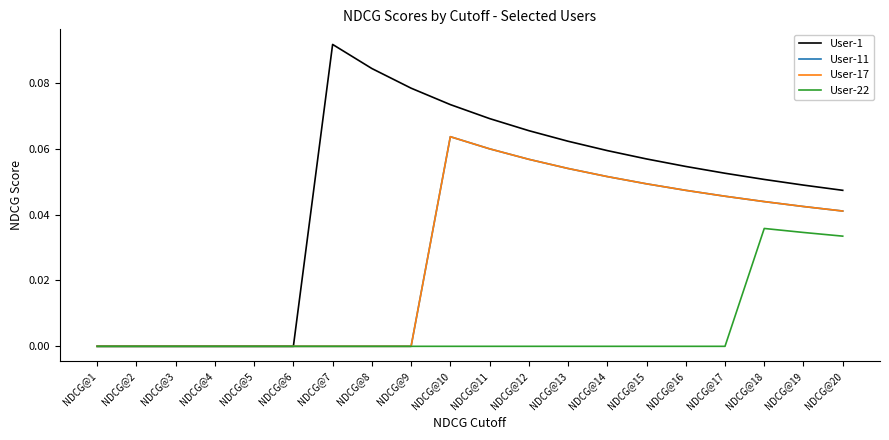

Rank the series at NDCG@19 from highest to lowest value.

User-1, User-11, User-17, User-22